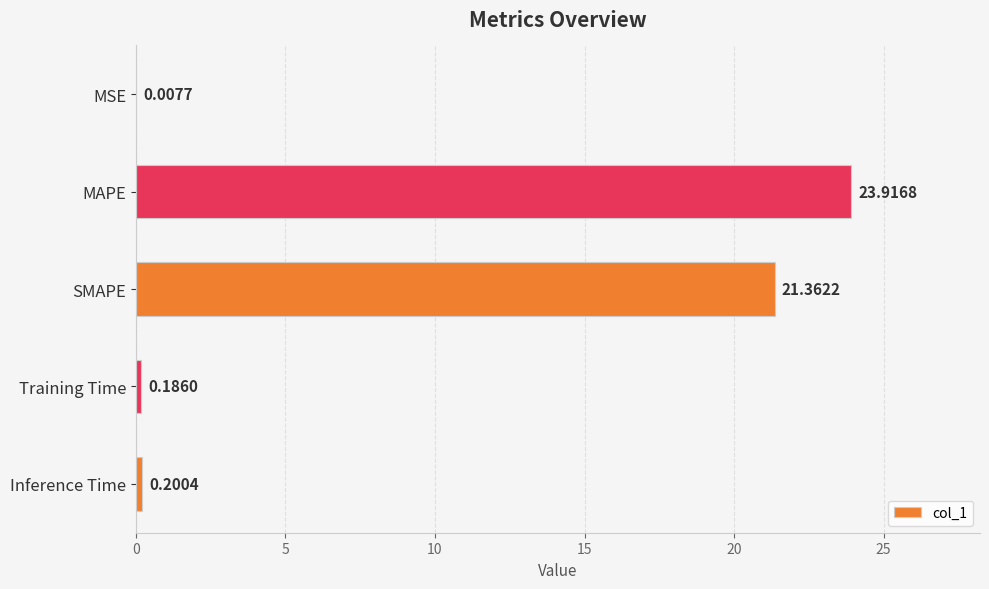

Count the number of data series in this chart.

1